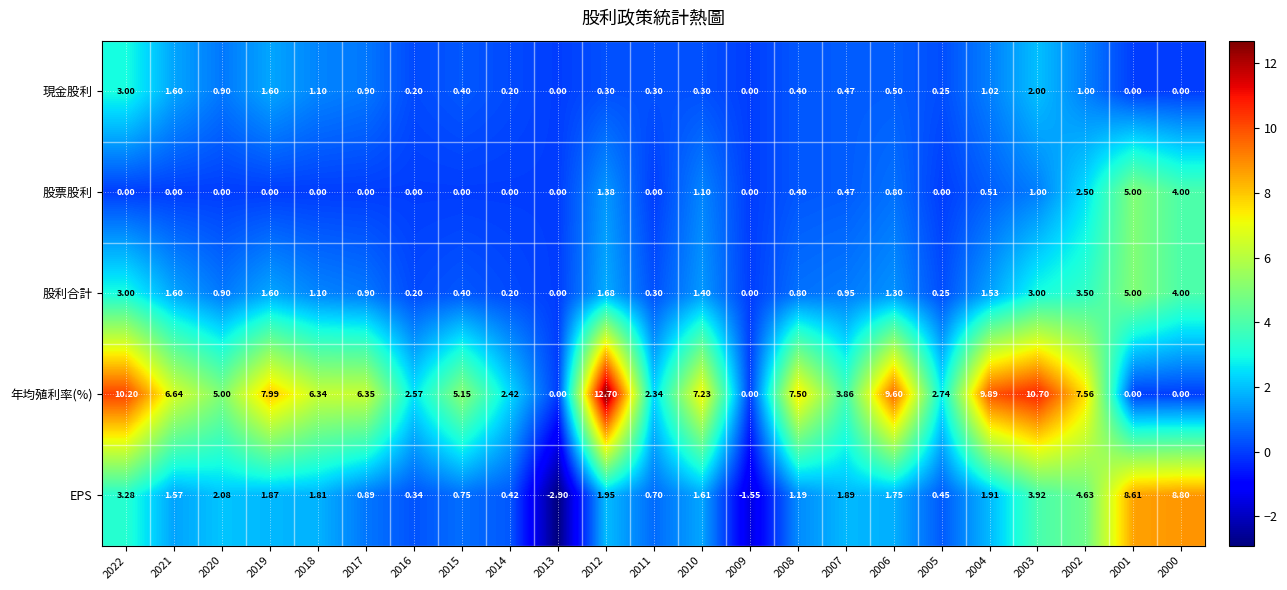

Is the value of EPS at 2021 greater than the value of 股票股利 at 2019?

Yes